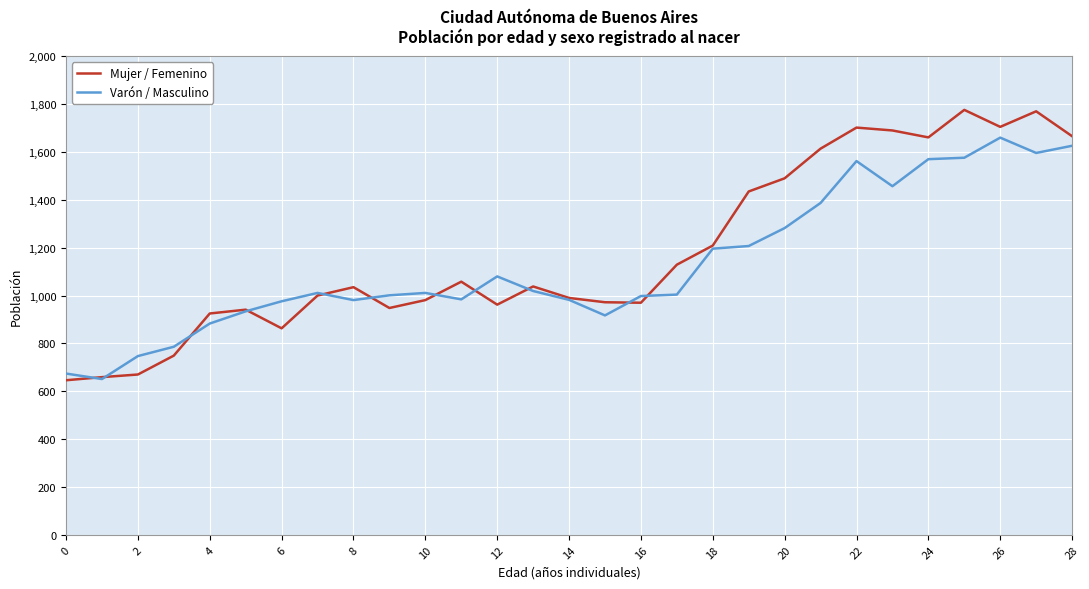

What is the maximum value shown in the chart?

1776